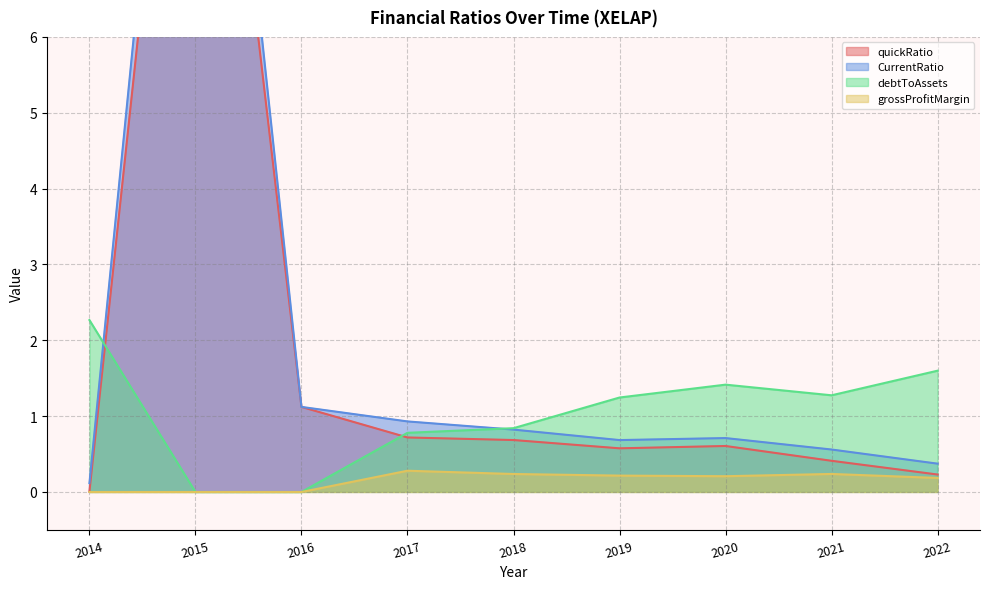

Rank the series at 2014 from lowest to highest value.

grossProfitMargin, quickRatio, CurrentRatio, debtToAssets